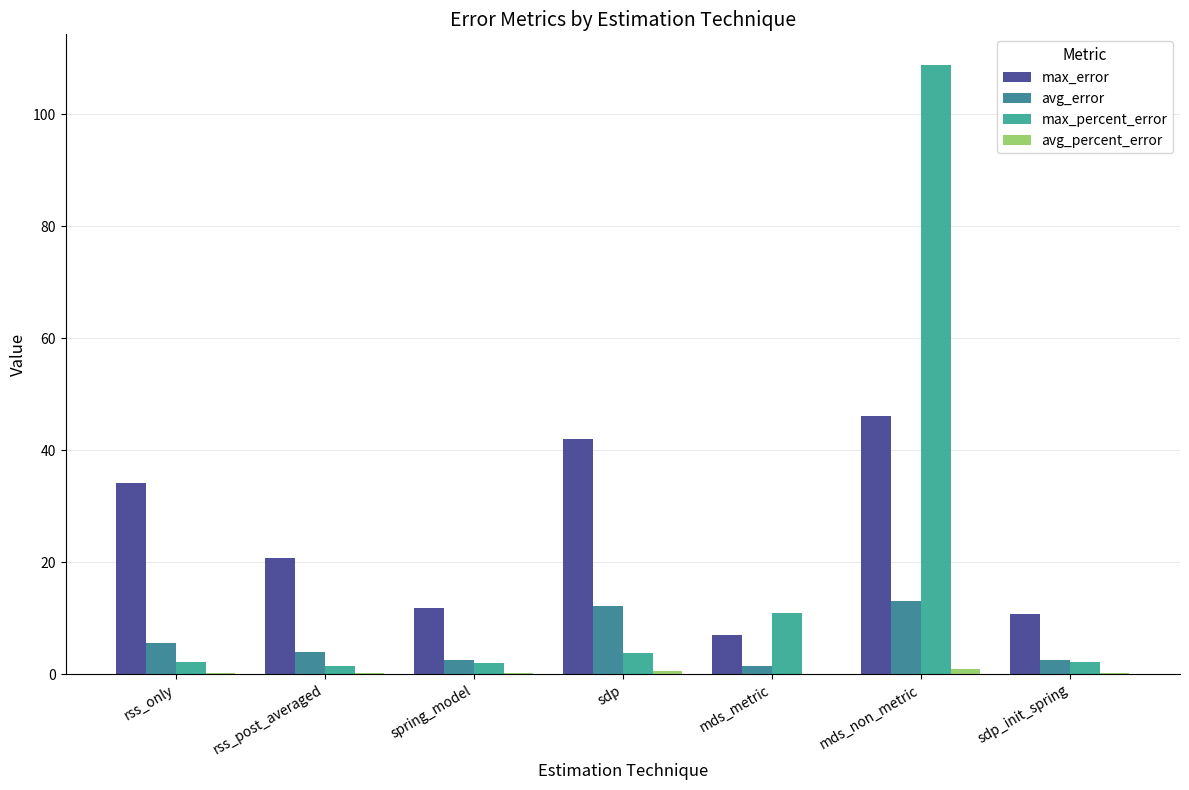

At which category is the sum across all series the highest?

mds_non_metric